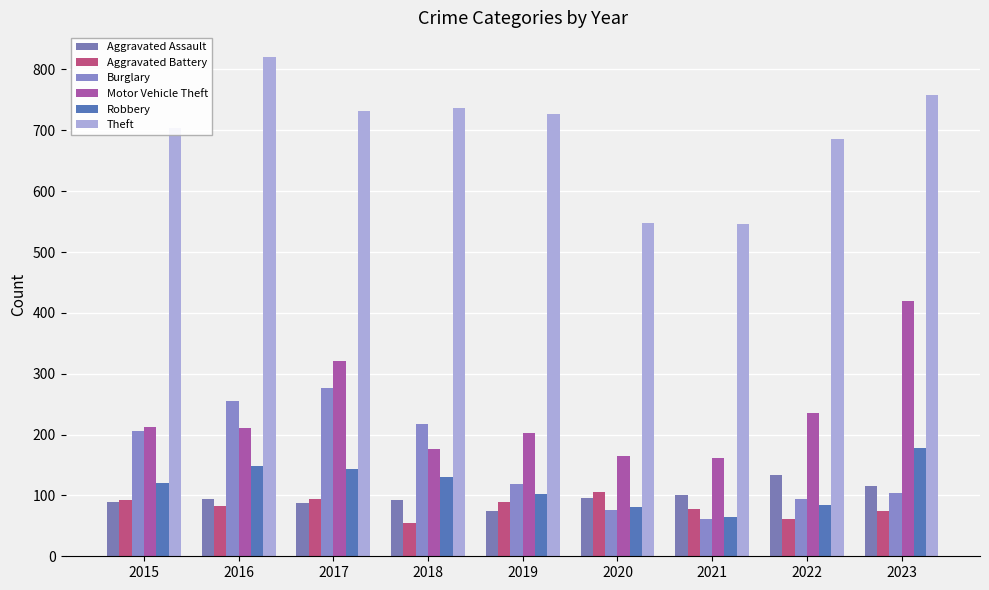

What is the spread (max minus min) of values at 2019?

651